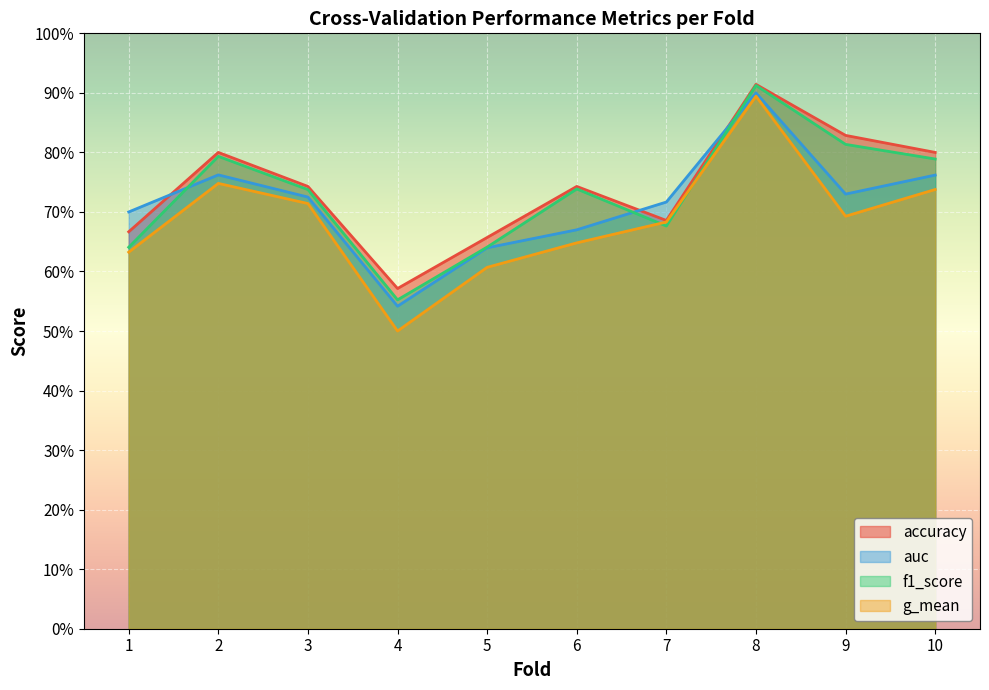

What is the average value of the g_mean series?

0.7